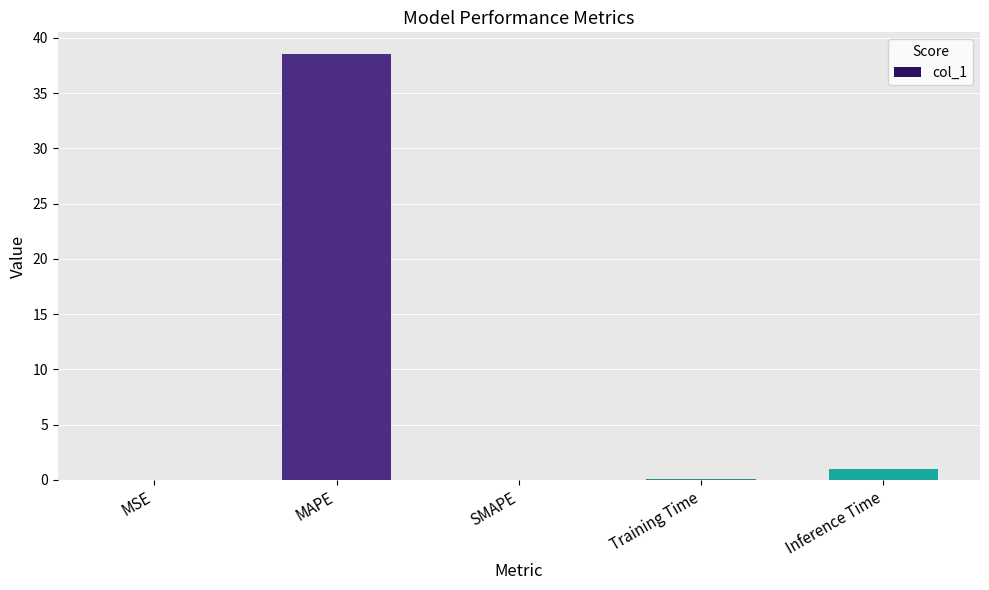

Which has a higher value, MAPE or MSE?

MAPE